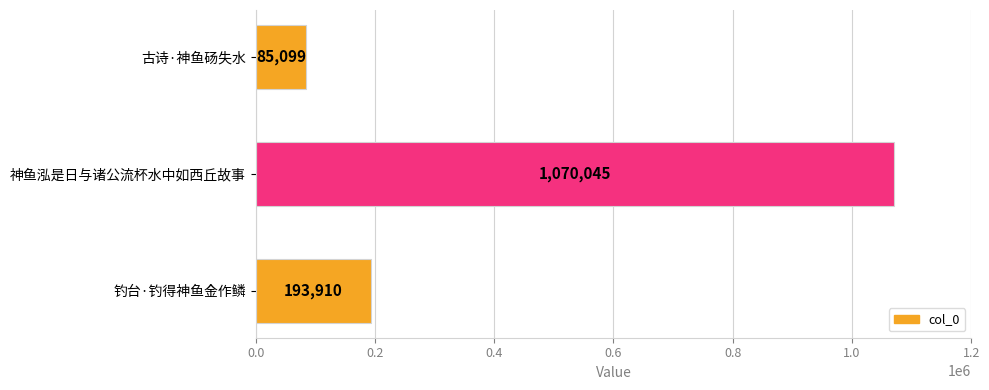

What is the minimum value shown in the chart?

85099